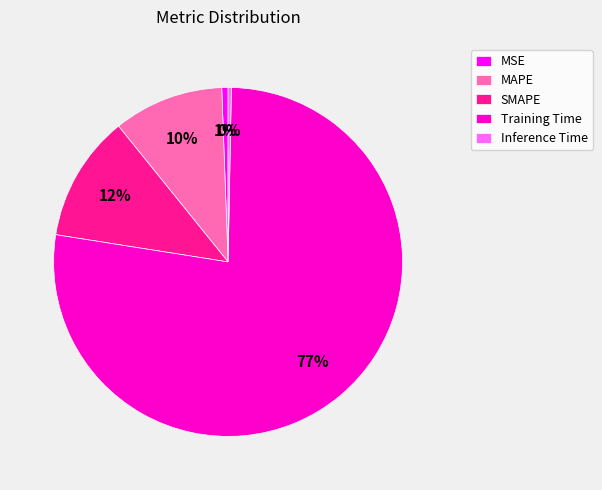

Which slice is the largest?

Training Time